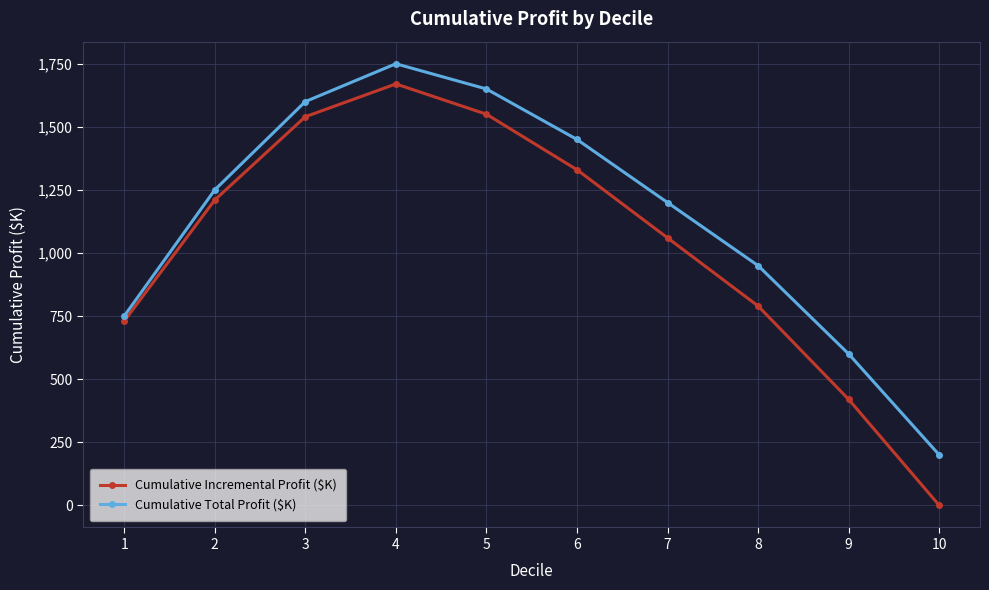

The value of Cumulative Total Profit ($K) at 7 is 697. True or false?

False